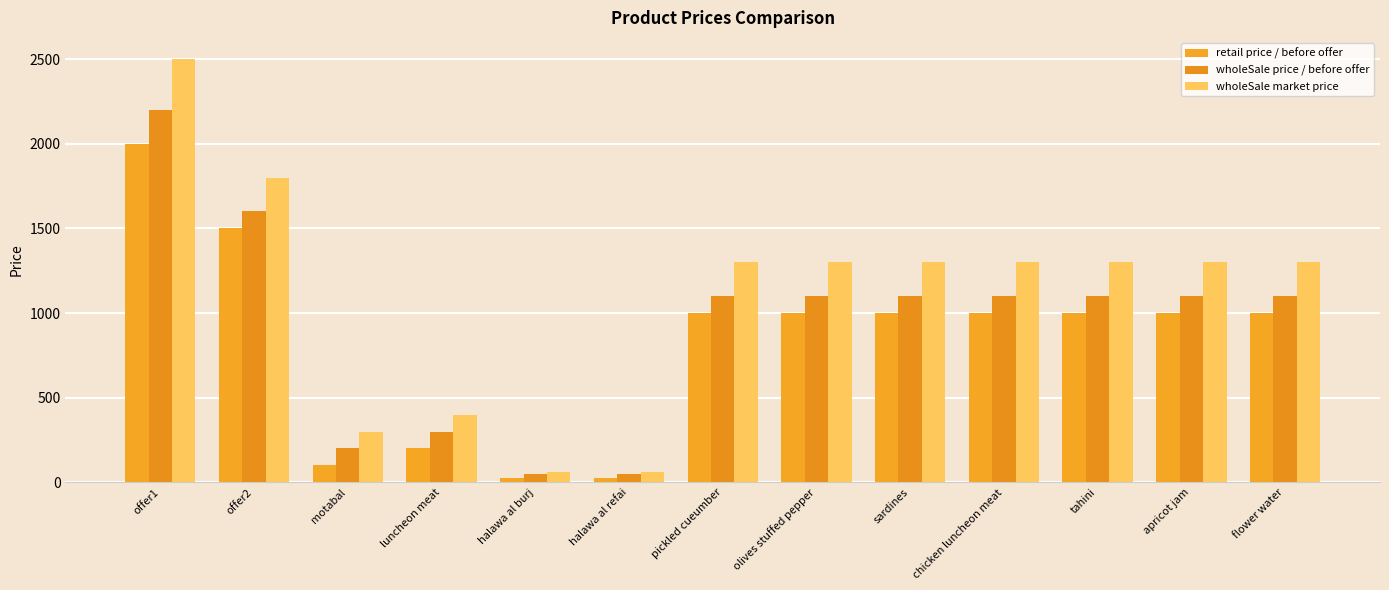

Which has a higher value, halawa al refai or flower water?

flower water